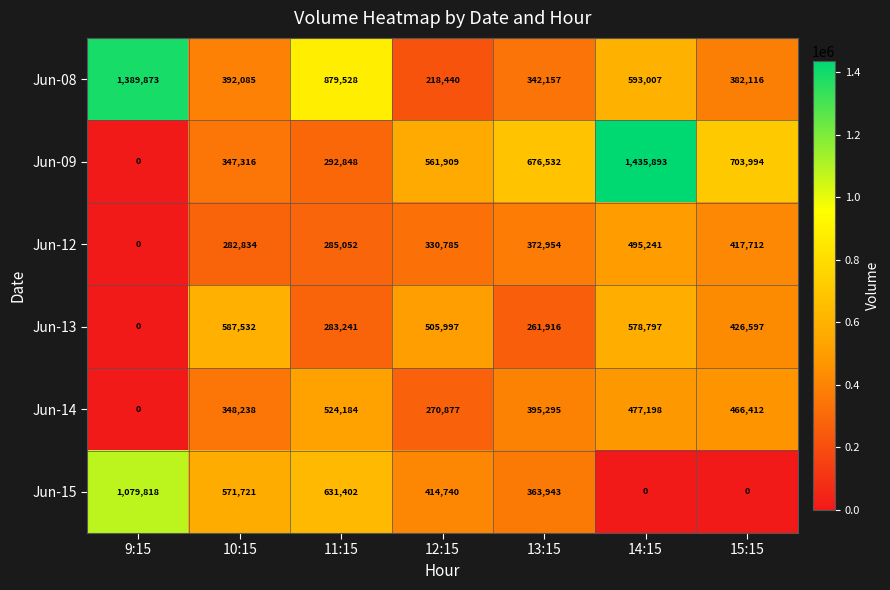

At how many categories does at least one series exceed 855106?

3